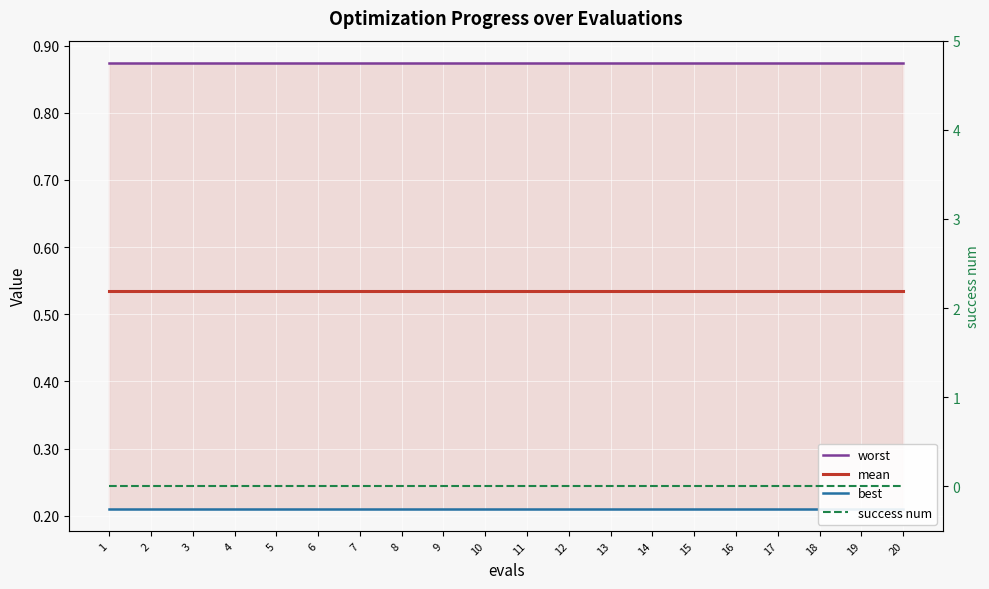

What is the average value of the worst series?

0.9